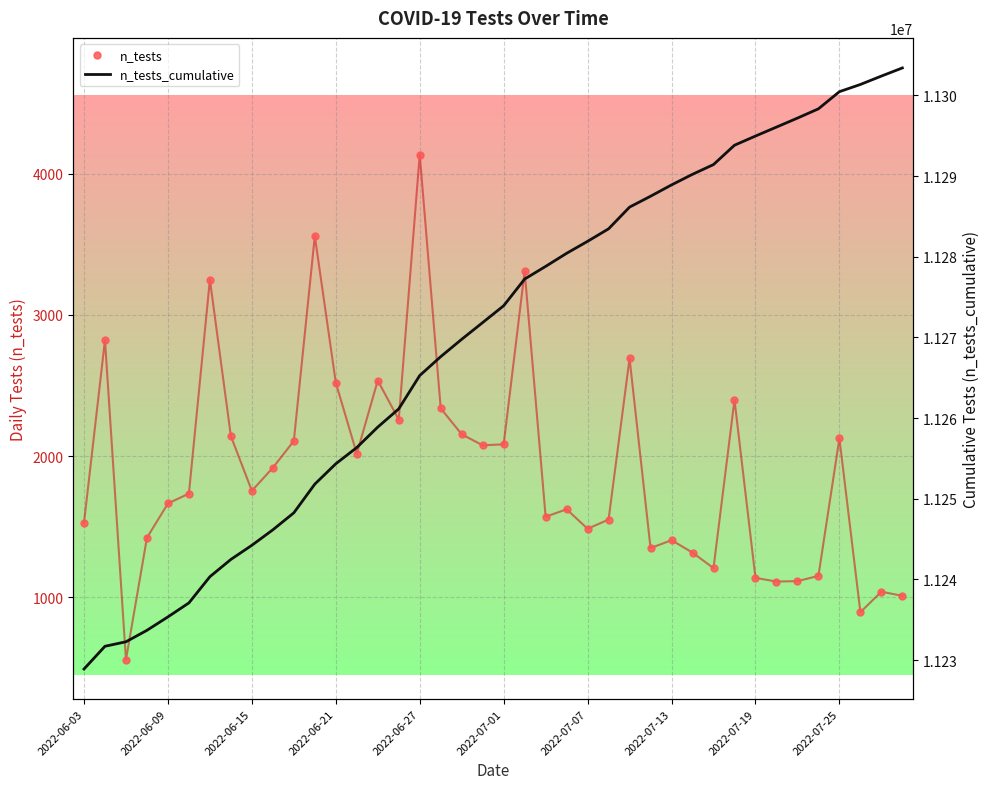

What is the maximum value for n_tests?

4135